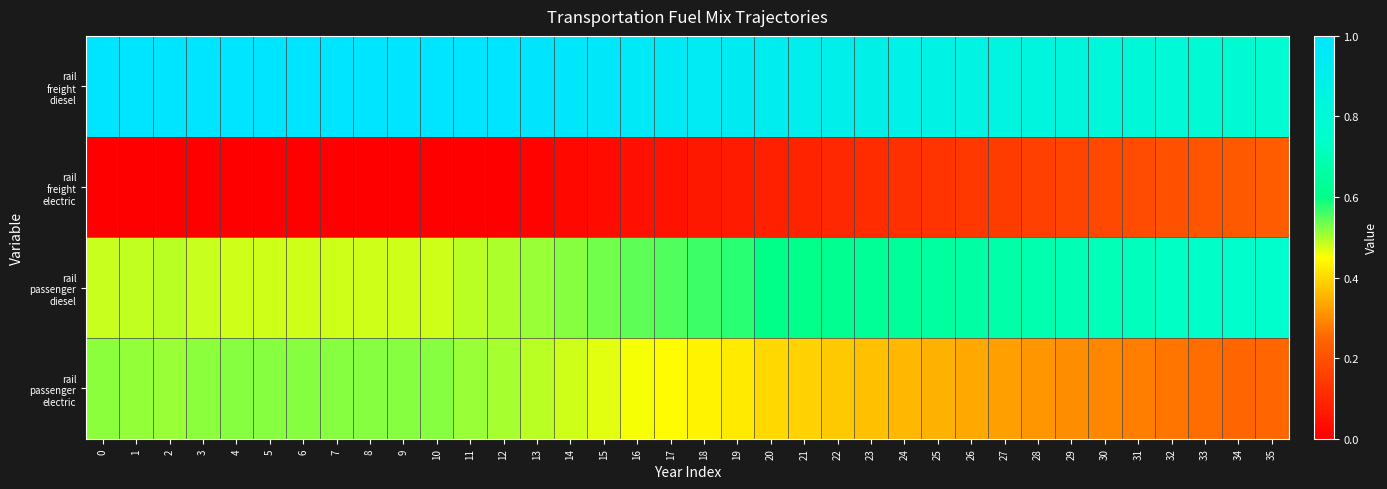

Rank the series at 9 from highest to lowest value.

rail freight diesel, rail passenger electric, rail passenger diesel, rail freight electric